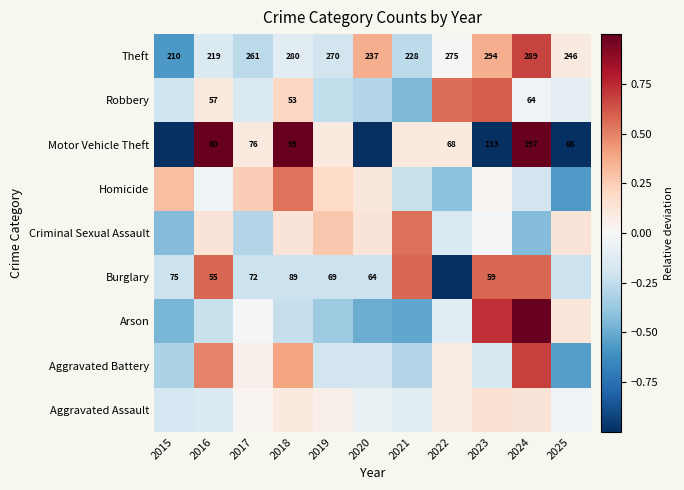

At which category is the sum across all series the highest?

2024